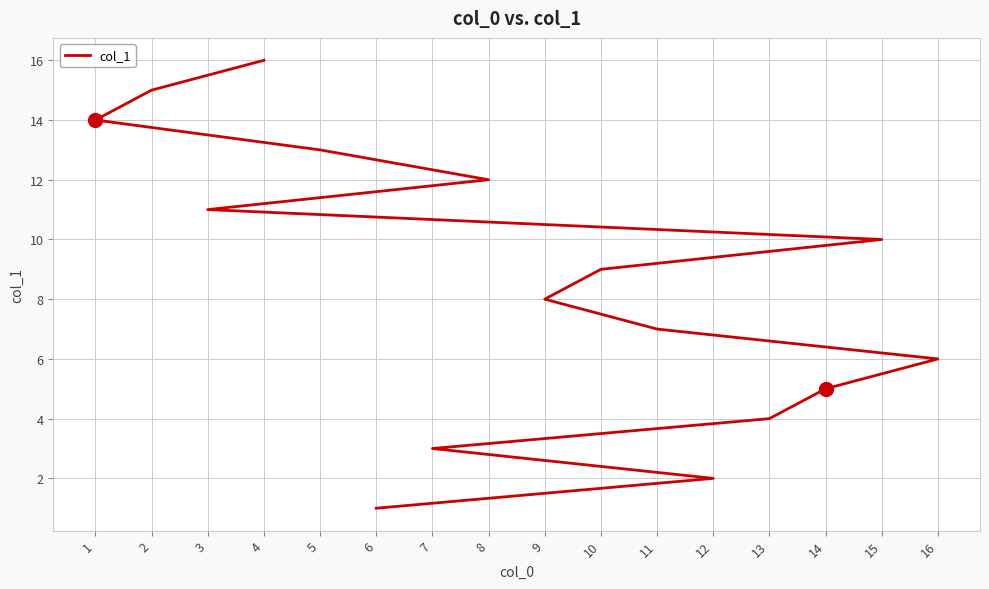

Rank the categories by value from lowest to highest.

6, 12, 7, 13, 14, 16, 11, 9, 10, 15, 3, 8, 5, 1, 2, 4